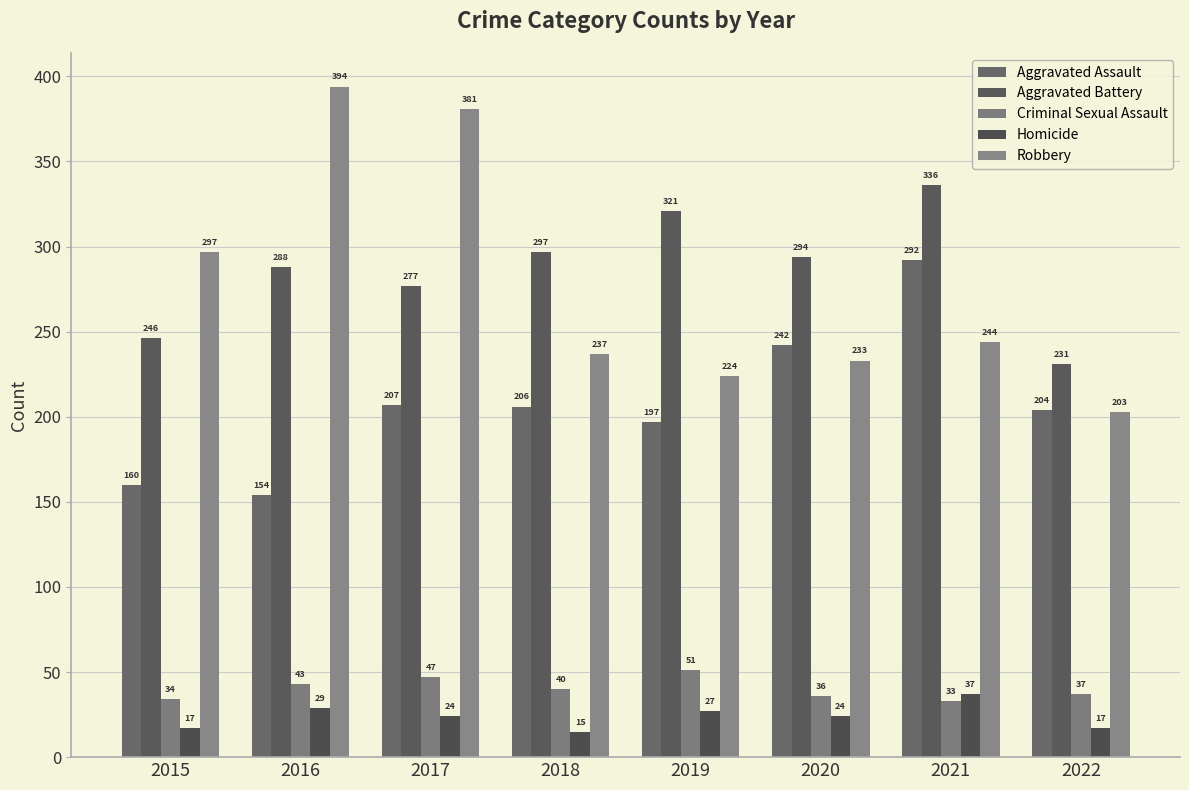

What is the average value of the Homicide series?

24